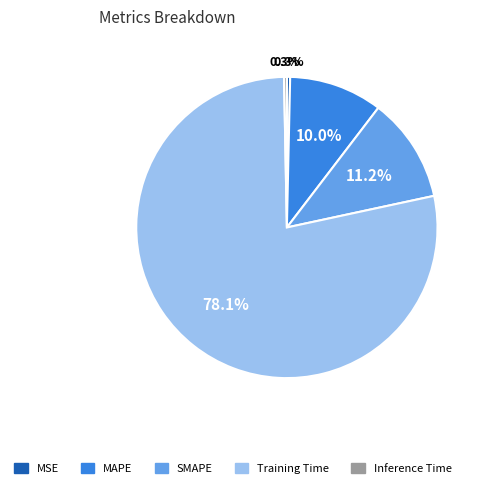

What percentage is the Training Time slice, to the nearest percent?

78%